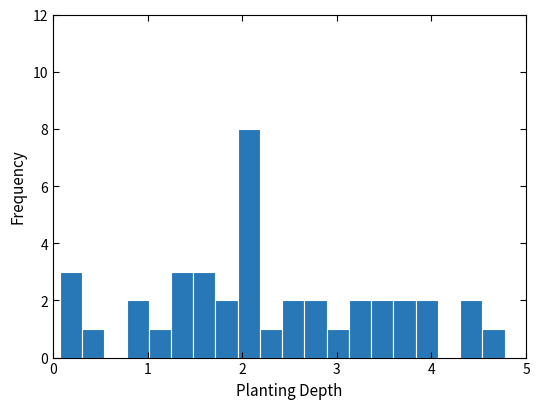

Read against the x-axis, roughly where is the centre of the tallest bar?

2.1